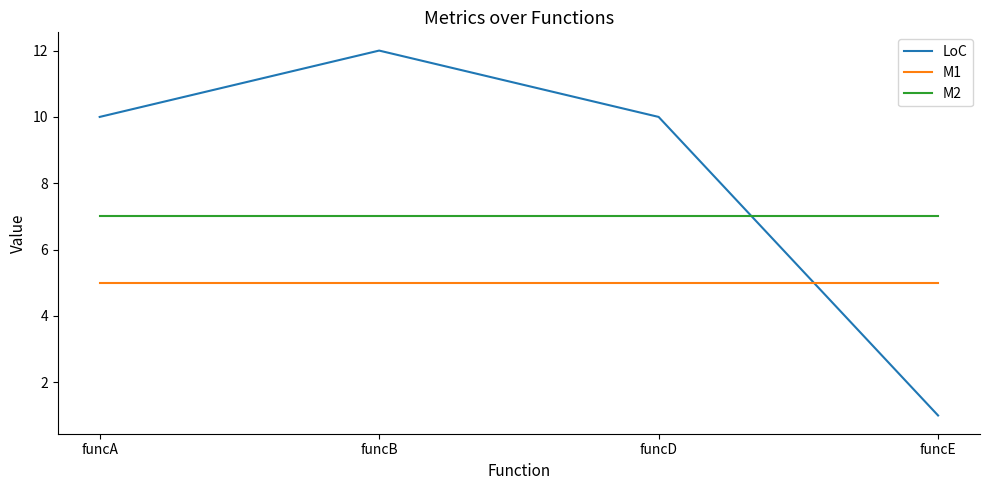

Reading right to left, extract all data points from this chart.

LoC: 1	10	12	10
M1: 5	5	5	5
M2: 7	7	7	7